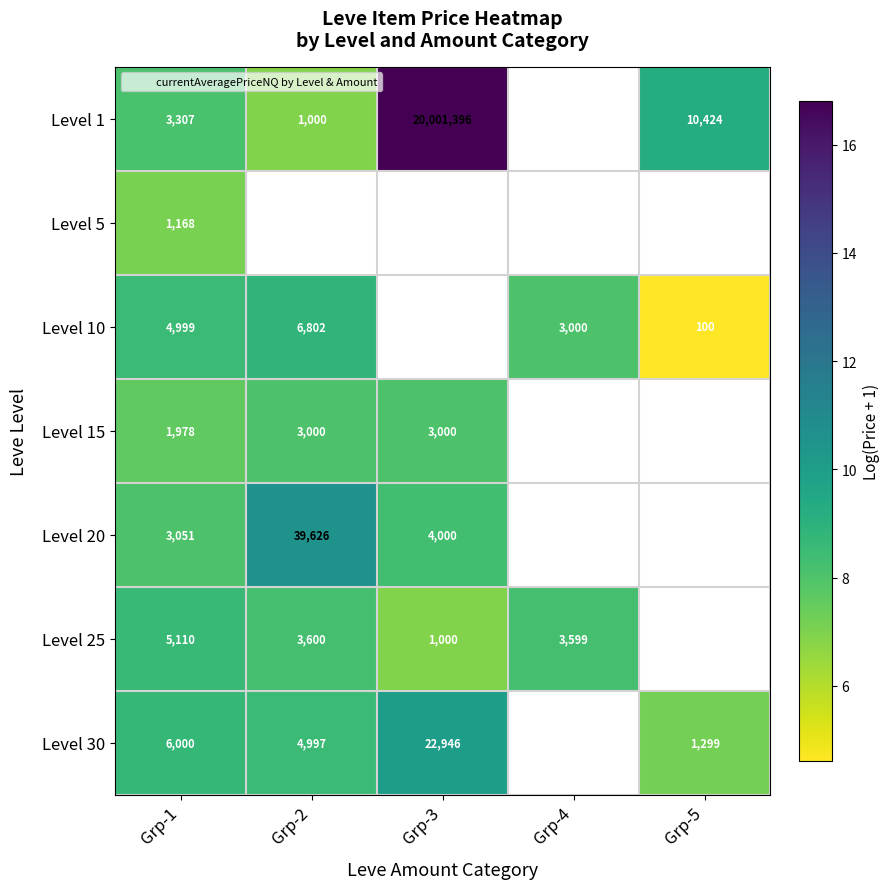

Which series has the widest spread of values?

Level 1